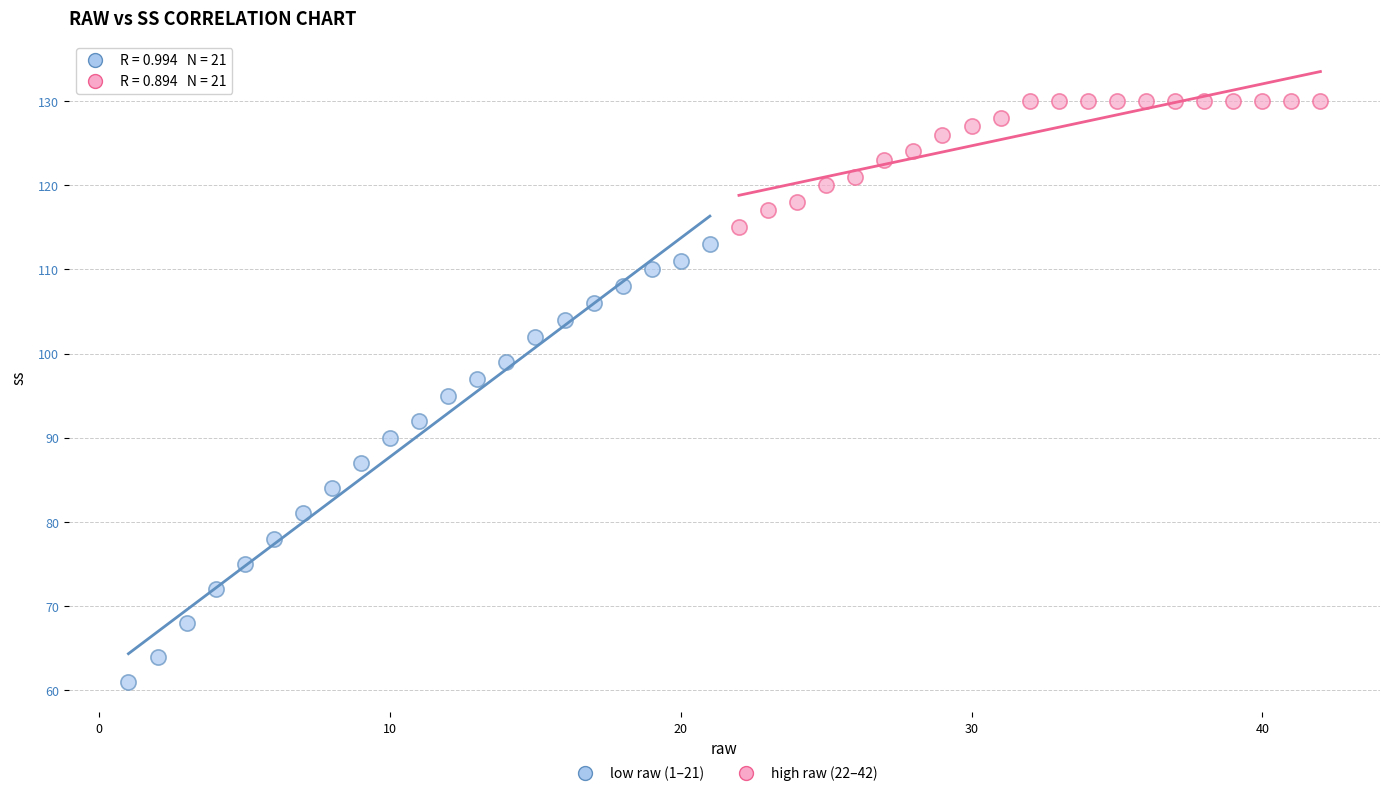

Which series has the widest spread of Y values?

low raw (1–21)